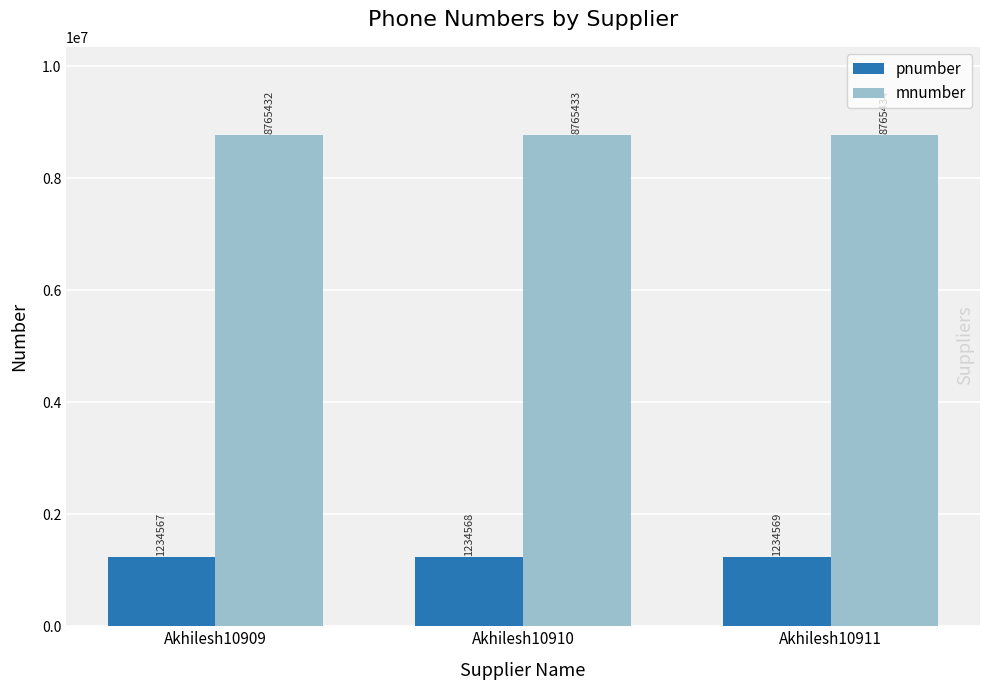

True or false: pnumber has a value of 1234569 at Akhilesh10911.

True